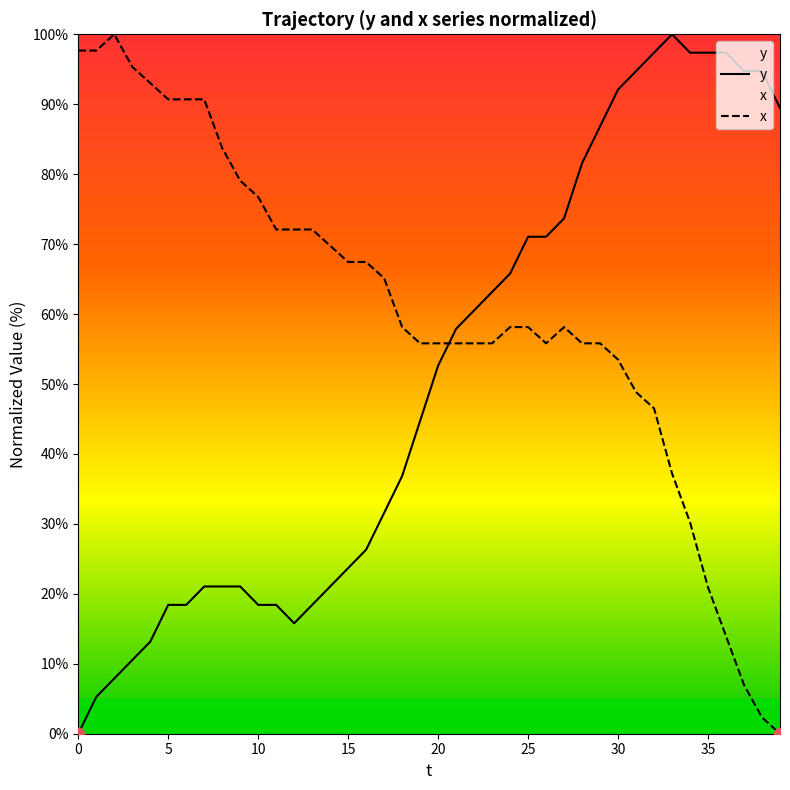

At how many categories does at least one series exceed 90?

17